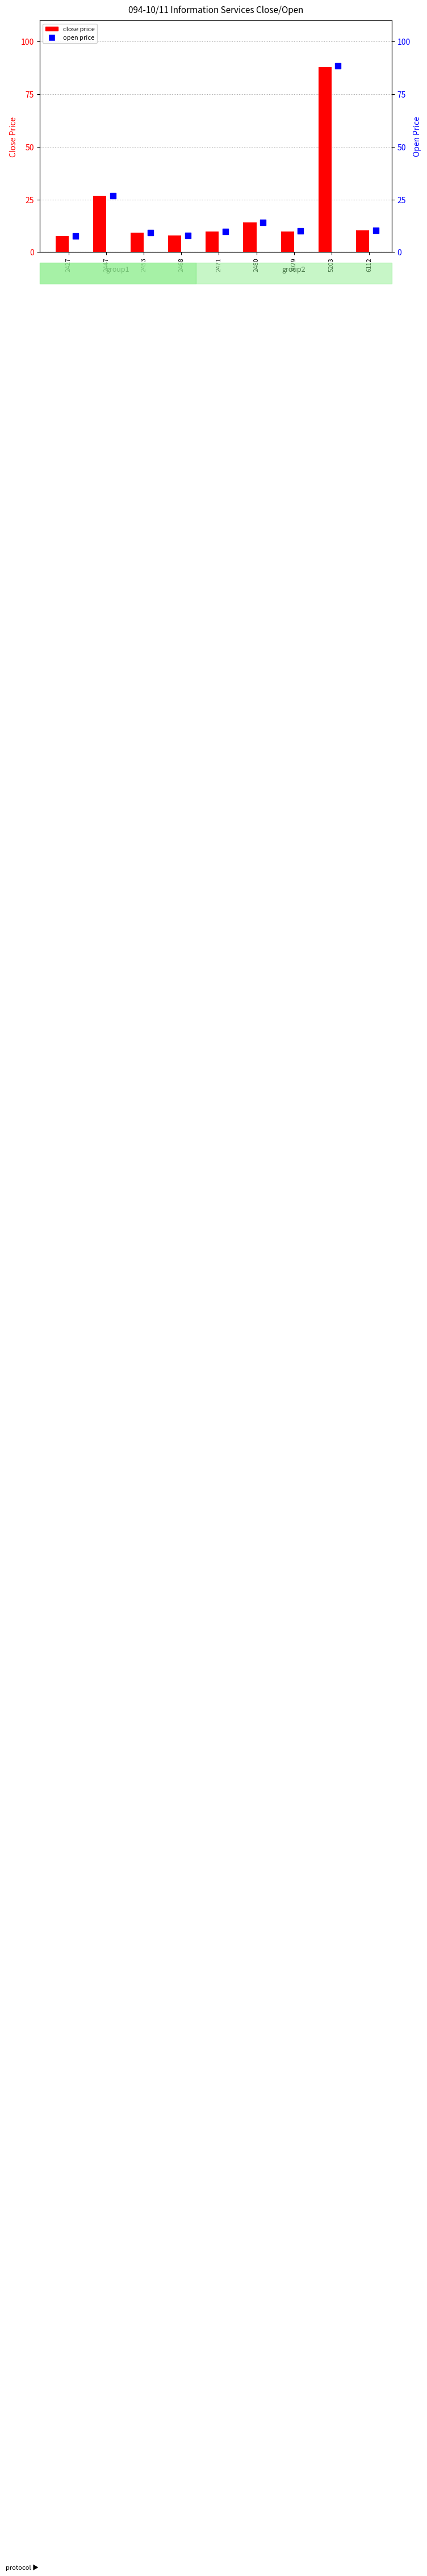

What is the total value across all series at 3029?

19.9